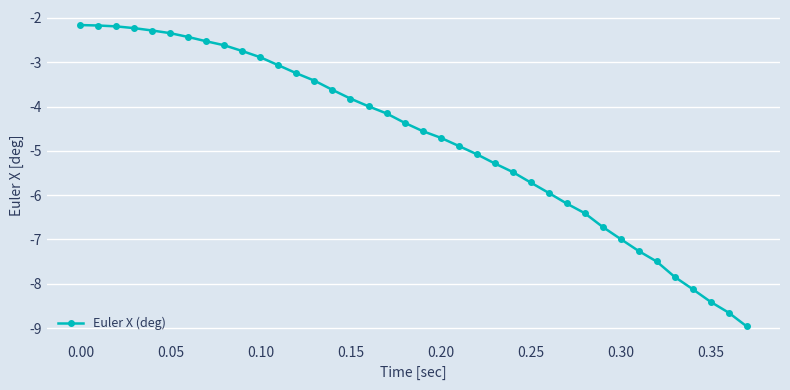

What is the value of the 19th point from the left?

-4.4